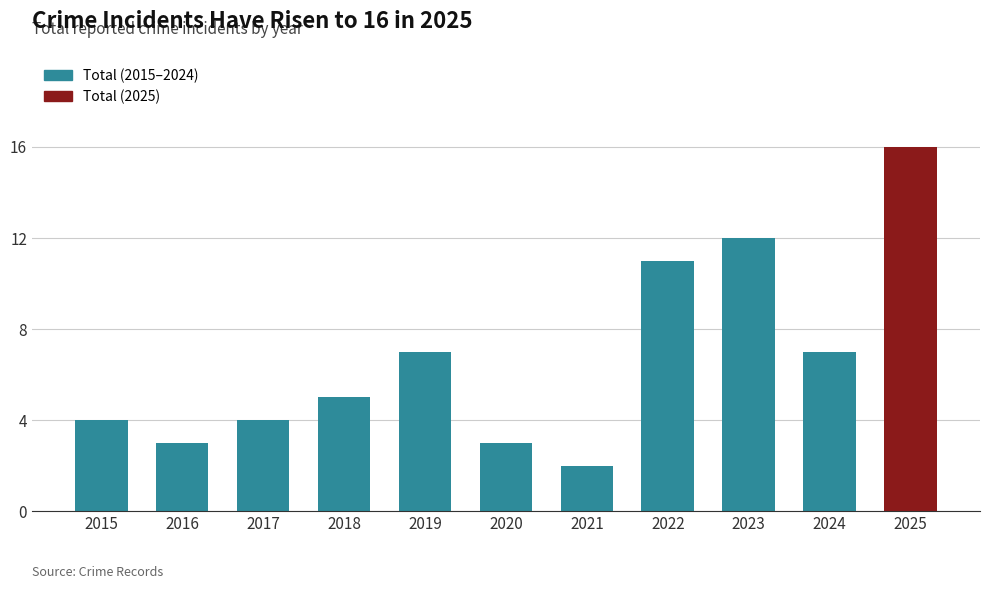

The value at 2017 is 4. True or false?

True